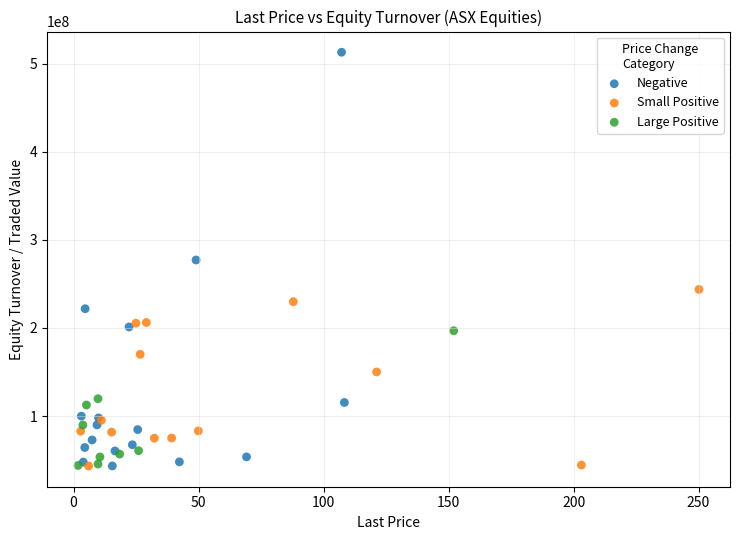

Which series has the widest spread of Y values?

Negative